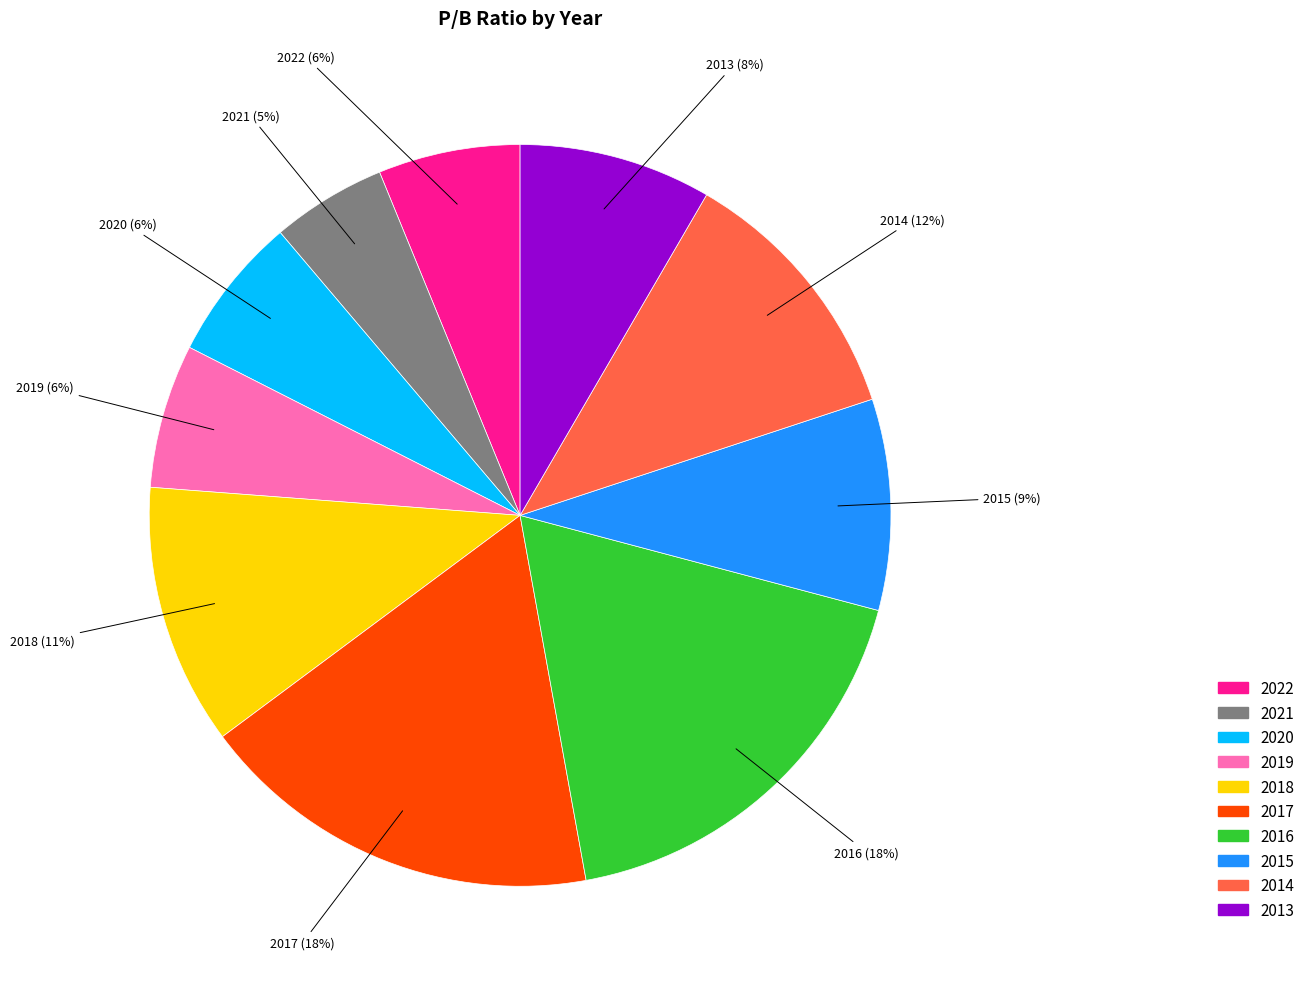

How many slices are in this pie chart?

10